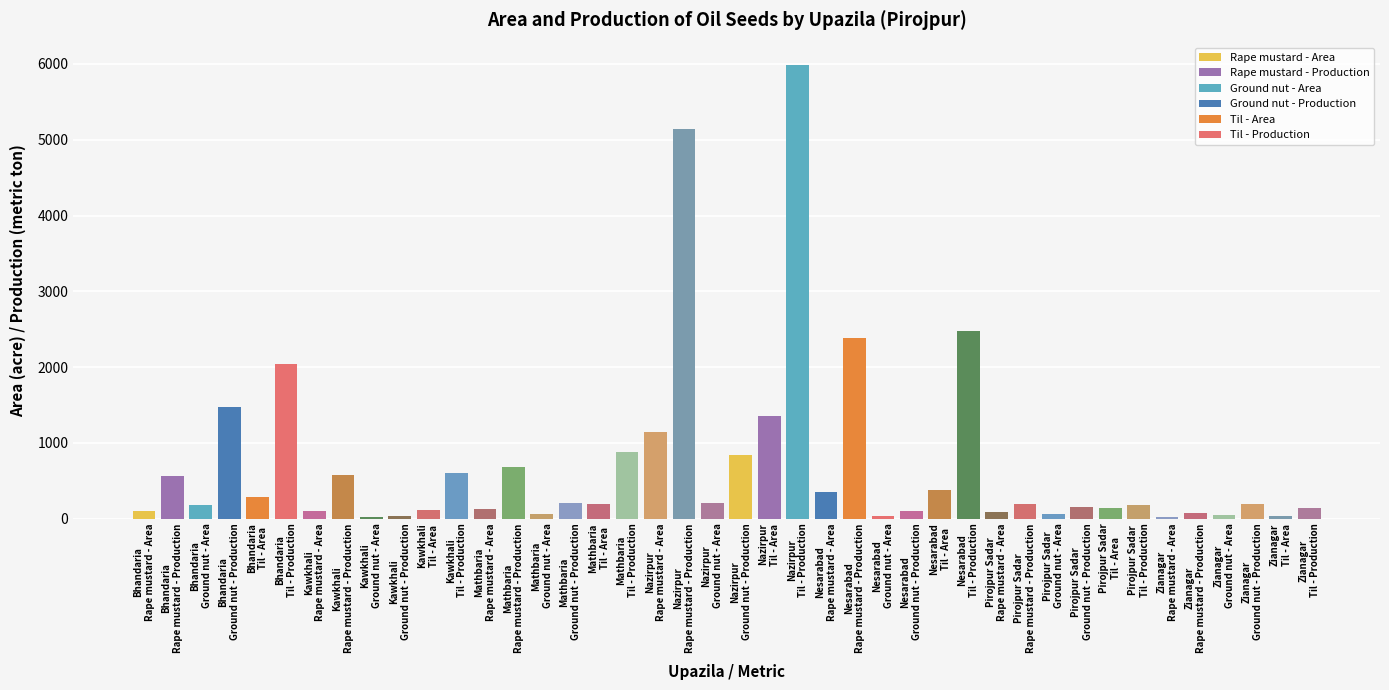

What is the sum of all values?

29960